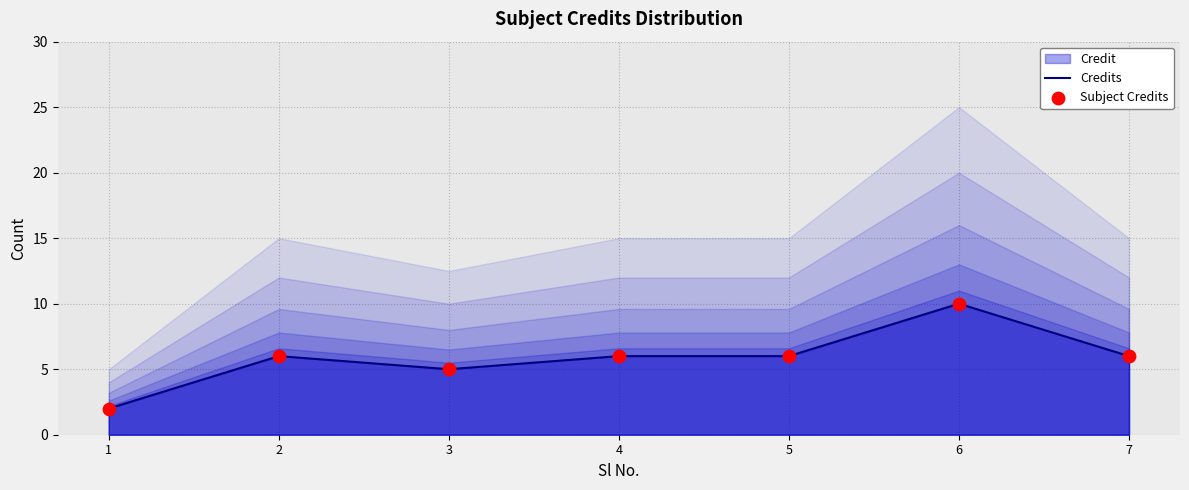

Which series contains the lowest Y value?

Credits